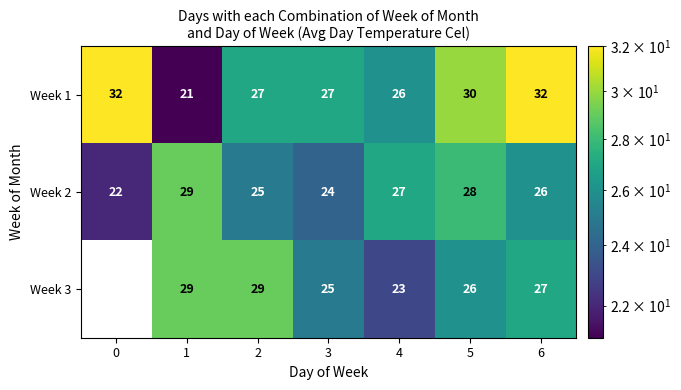

Between 3 and 5, which series saw the biggest shift?

Week 2